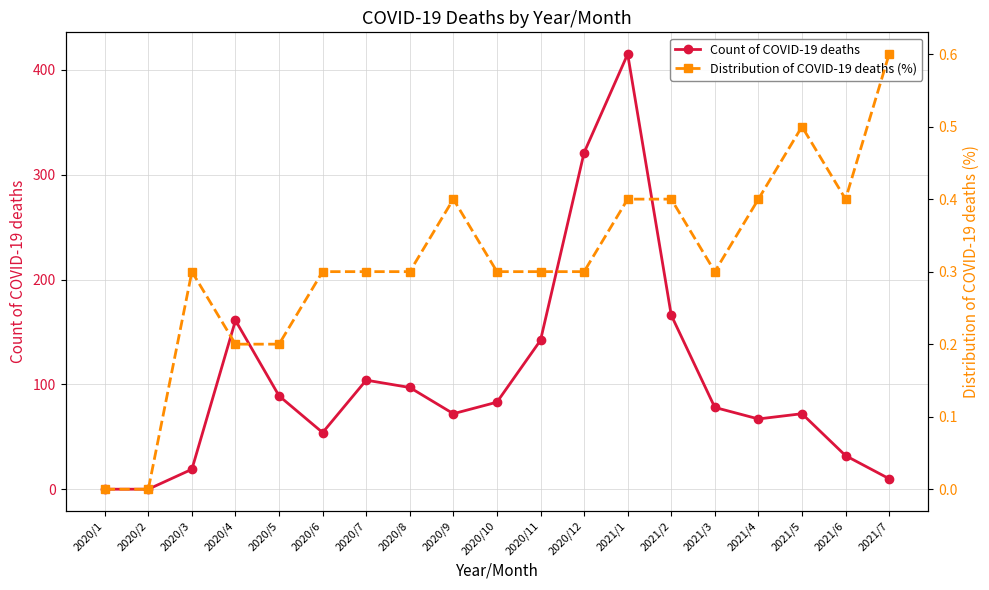

True or false: Distribution of COVID-19 deaths (%) and Count of COVID-19 deaths intersect in this chart.

False